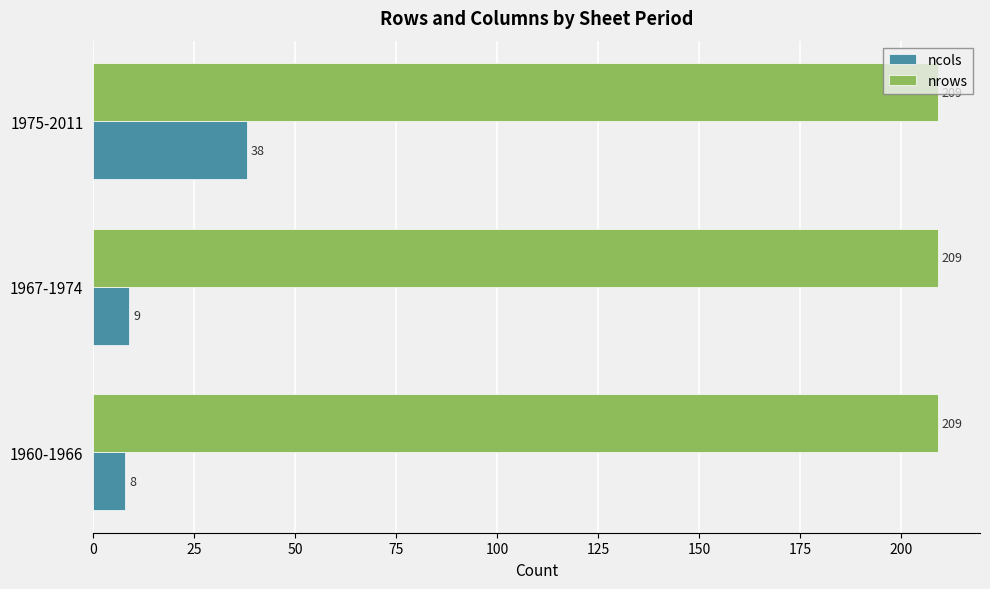

What is the difference between the highest and lowest values at 1960-1966?

201